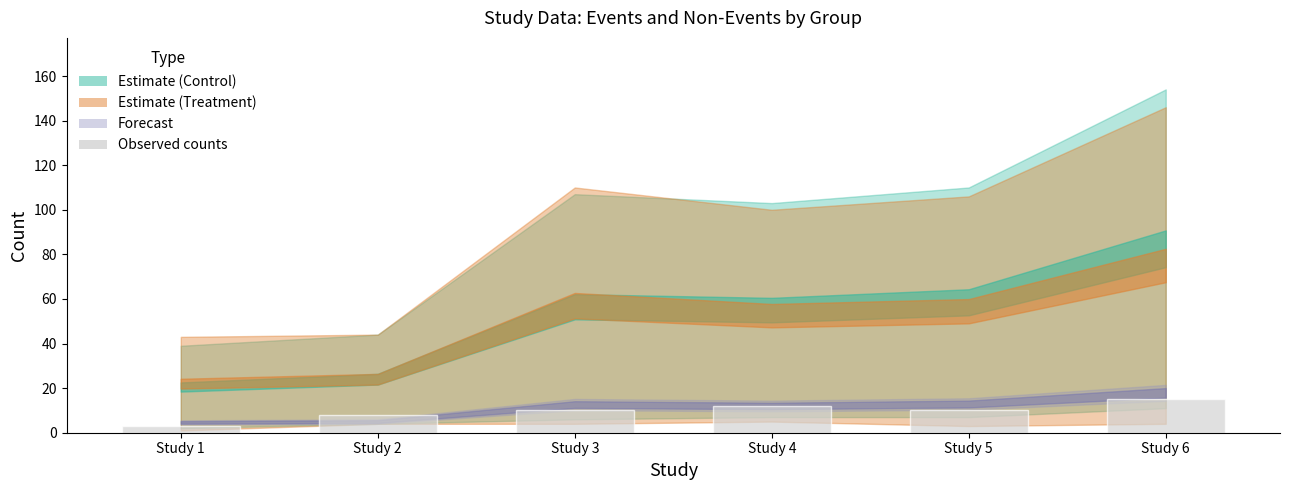

How many categories are shown in the chart?

6